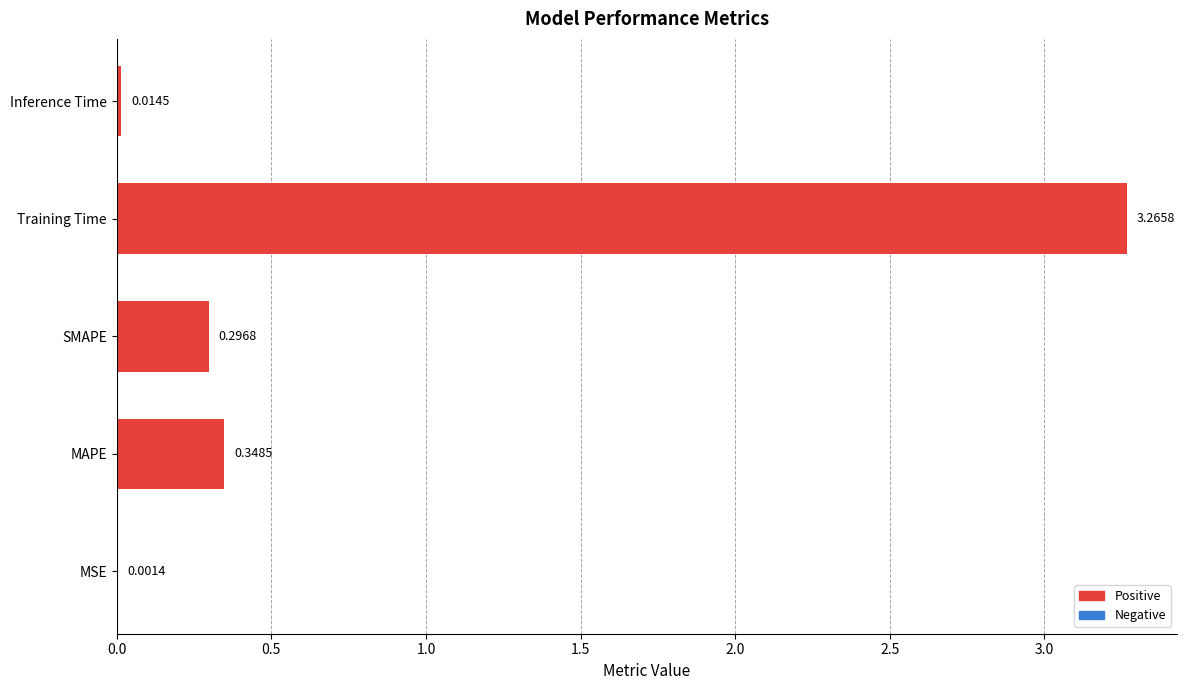

What is the sum of all values?

3.9